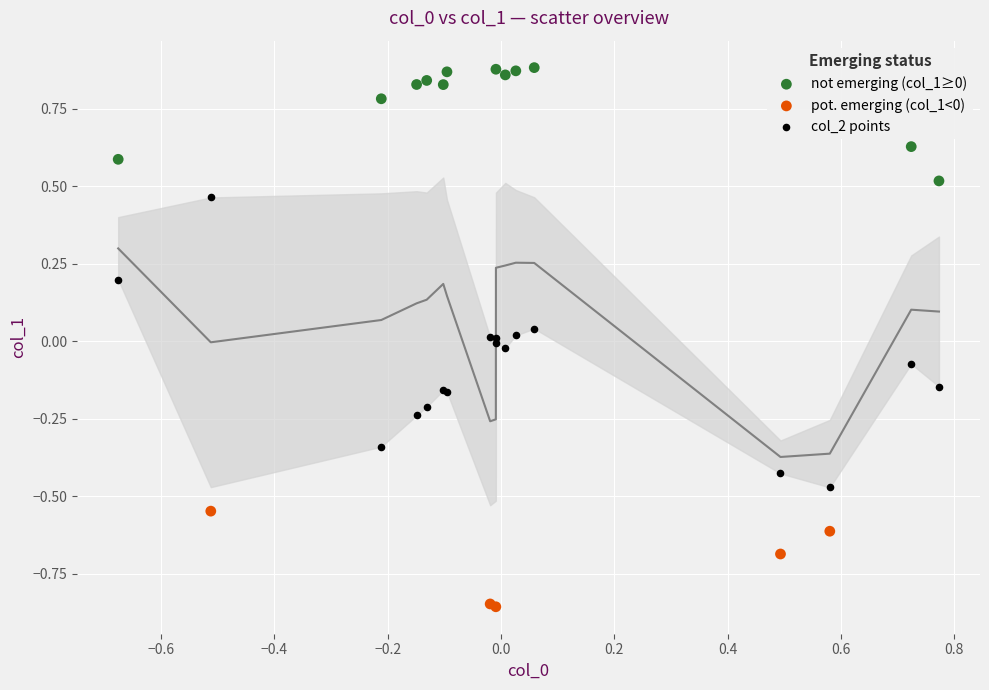

Which series has the largest Y range (max minus min)?

col_2 points